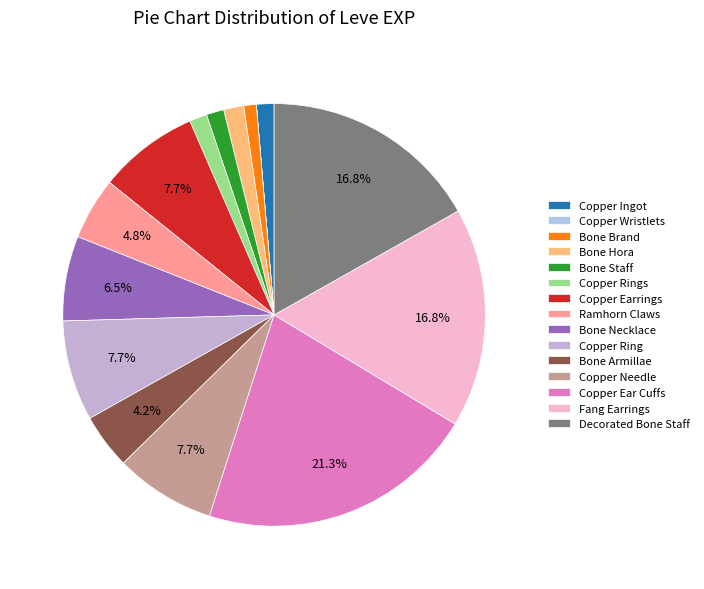

Count the number of slices in the pie.

15